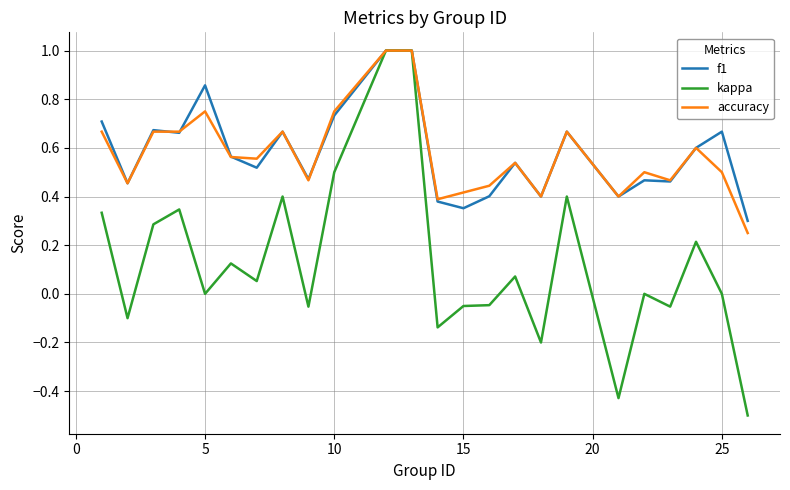

Which series has the largest range (max minus min)?

kappa